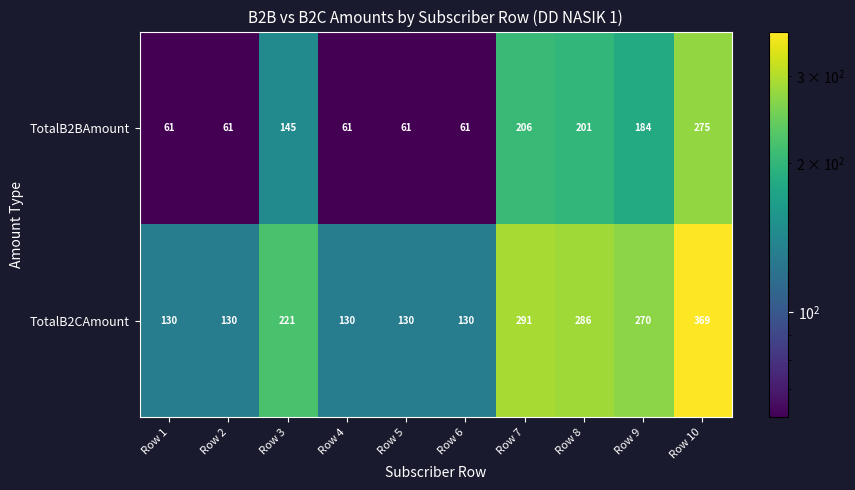

What is the total value across all series at Row 7?

497